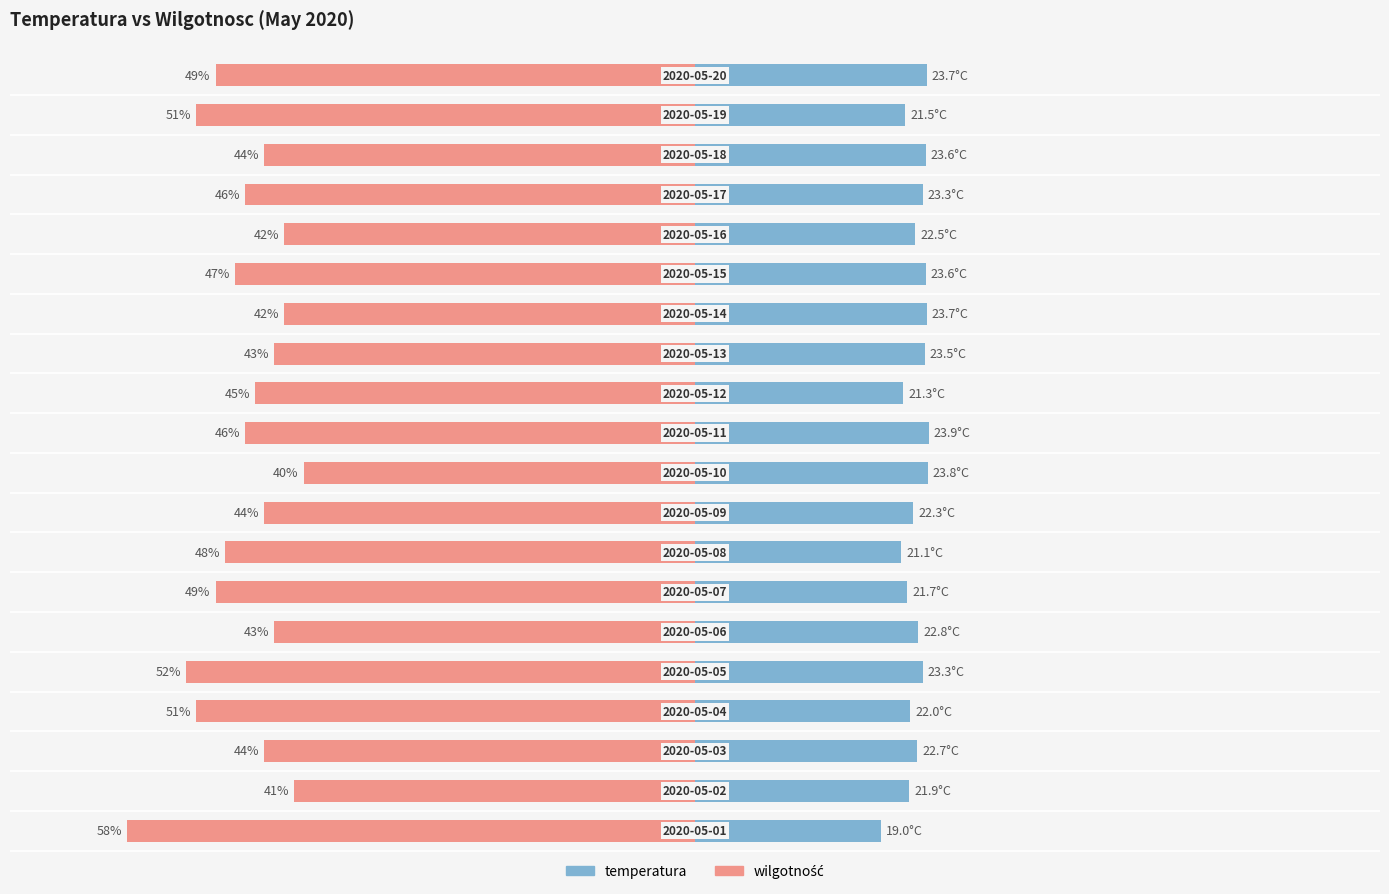

Reading left to right, list all the values displayed in this chart.

temperatura: 19.0	21.9	22.7	22.0	23.3	22.8	21.7	21.1	22.3	23.8	23.9	21.3	23.5	23.7	23.6	22.5	23.3	23.6	21.5	23.7
wilgotnosc: -58.0	-41.0	-44.0	-51.0	-52.0	-43.0	-49.0	-48.0	-44.0	-40.0	-46.0	-45.0	-43.0	-42.0	-47.0	-42.0	-46.0	-44.0	-51.0	-49.0